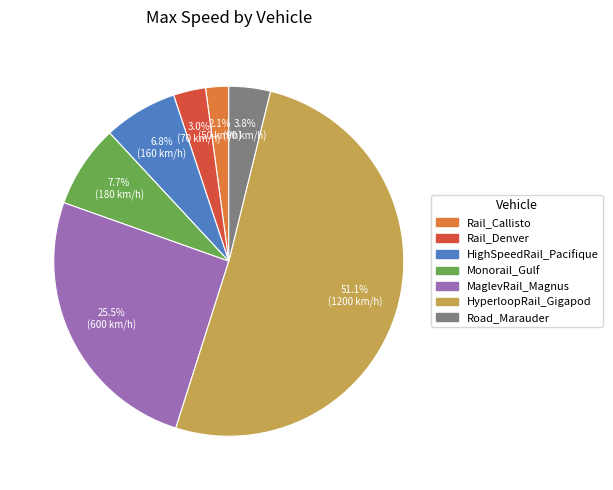

What is the smallest slice in the pie chart?

Rail_Callisto